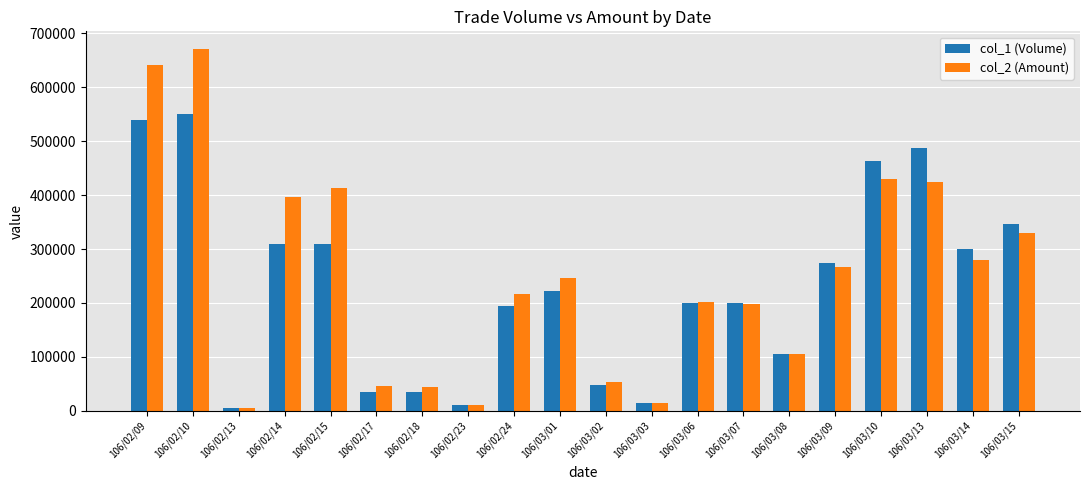

Which category has the highest value across all series?

106/02/10